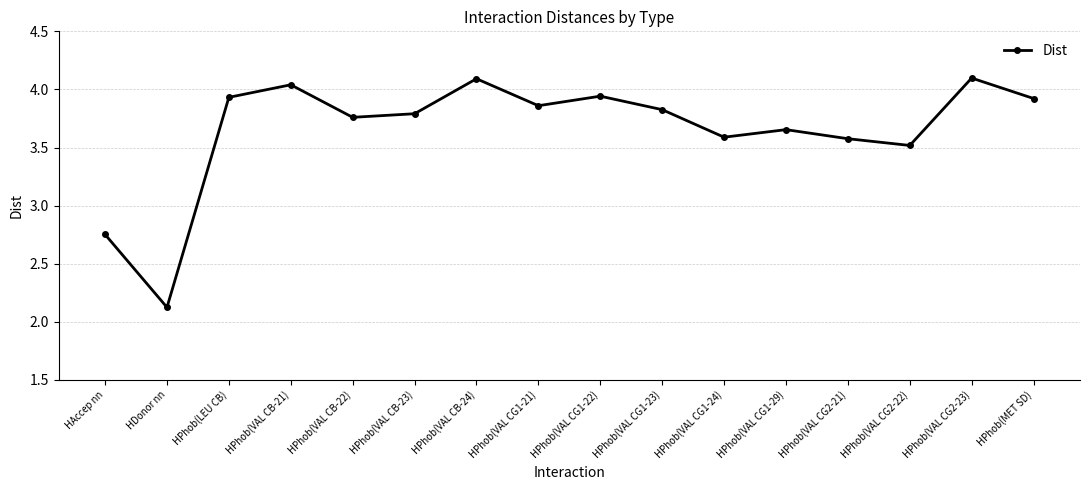

What is the label of the 15th point from the left?

HPhob(VAL CG2-23)